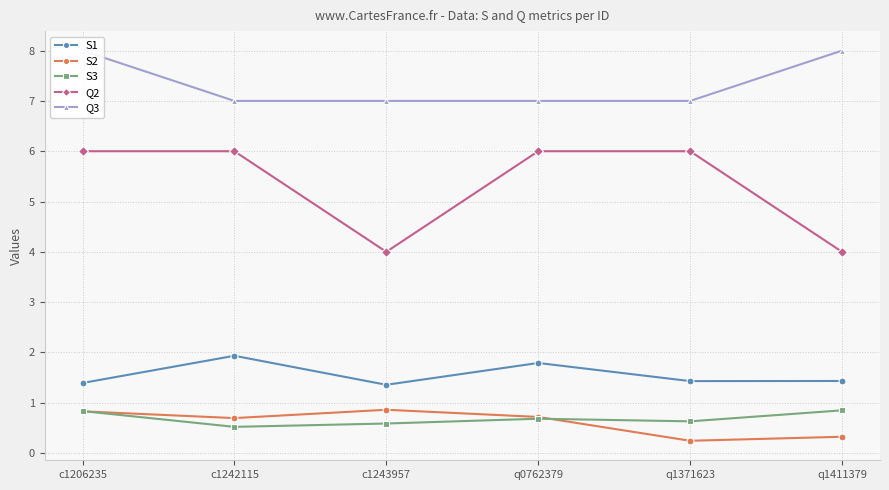

True or false: Q3 and S3 cross at least once.

False